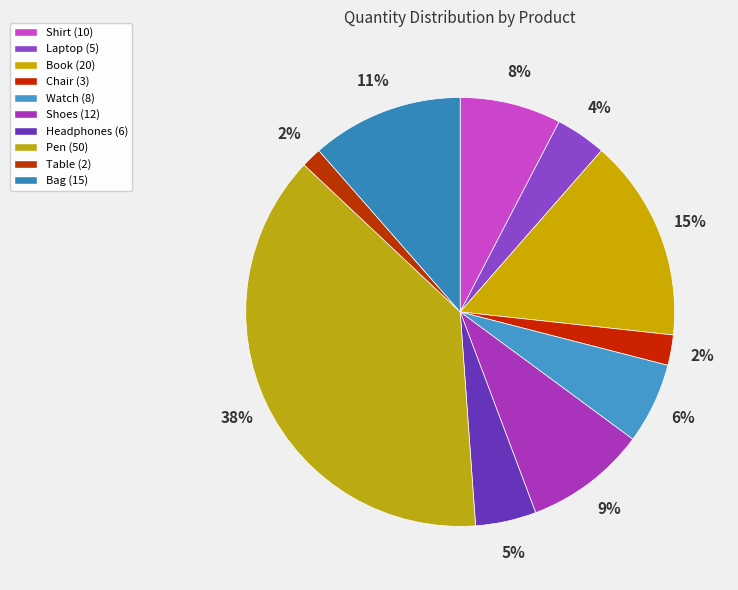

Does Book account for over 50% of the chart?

No